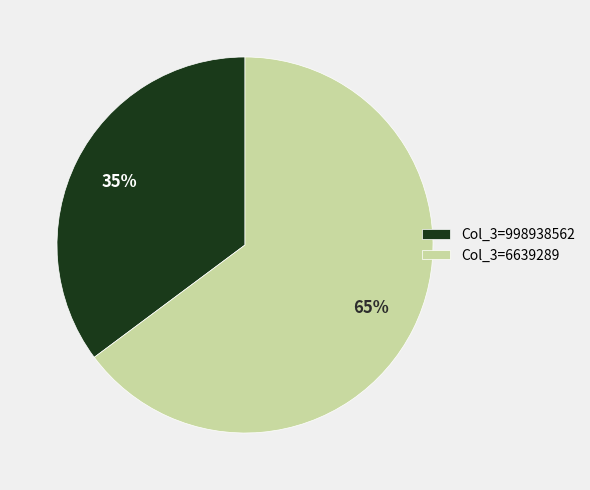

Does any single category account for the majority?

Yes